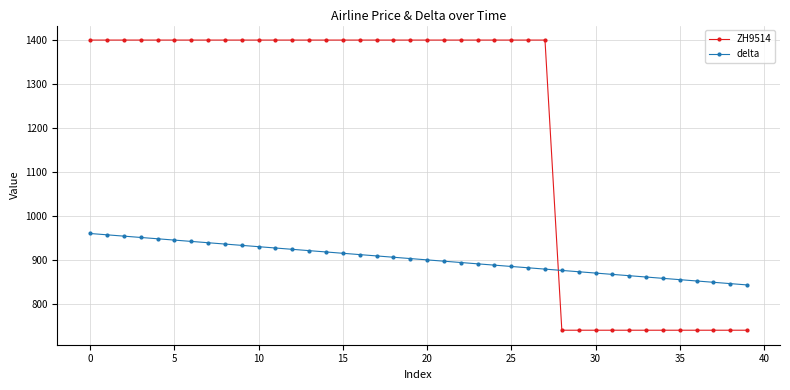

Rank the series by their average value, from lowest to highest.

delta, ZH9514